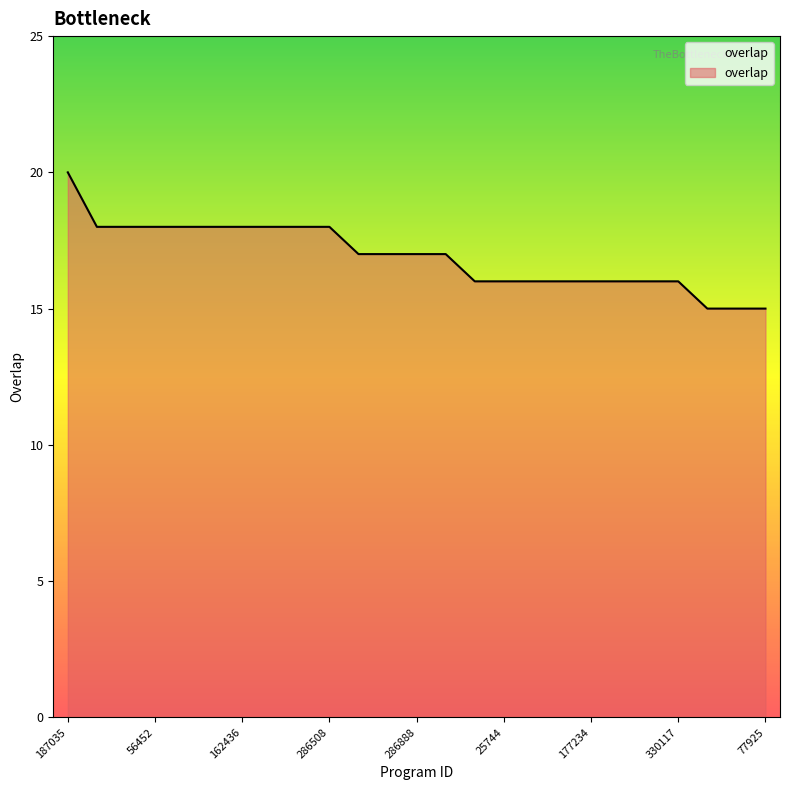

What is the minimum value shown in the chart?

15